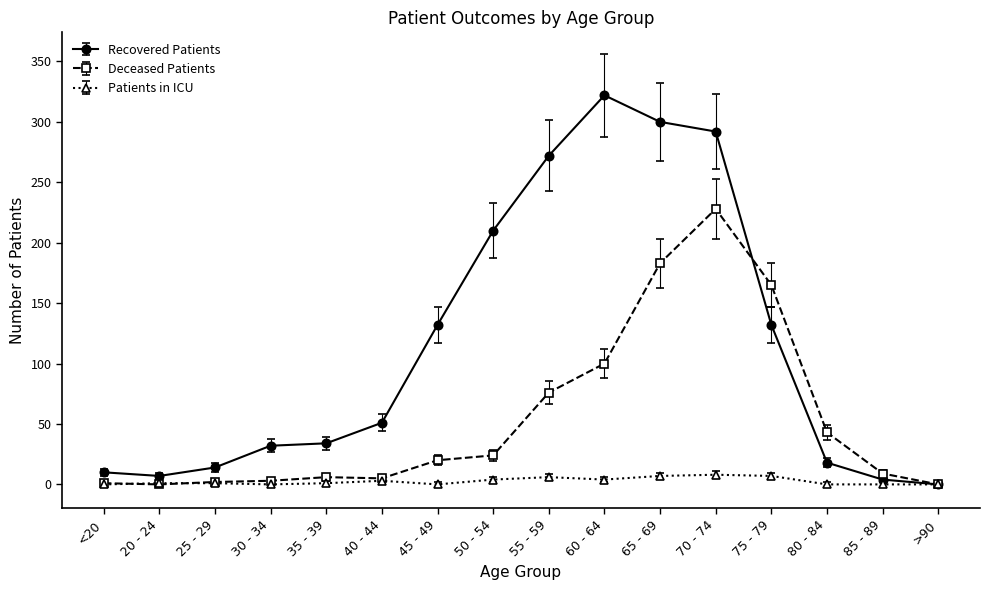

Is the value of Patients in ICU at 30 - 34 greater than the value of Deceased Patients at 60 - 64?

No